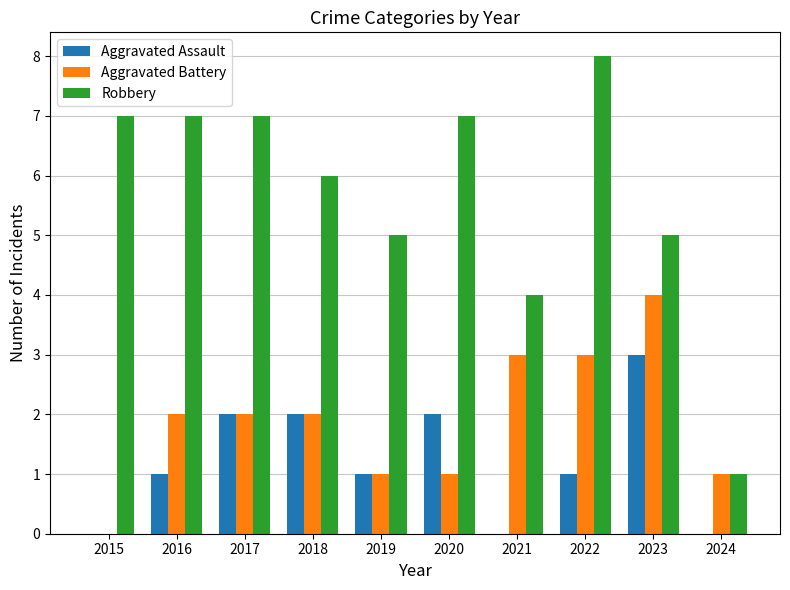

What is the greatest value displayed?

8